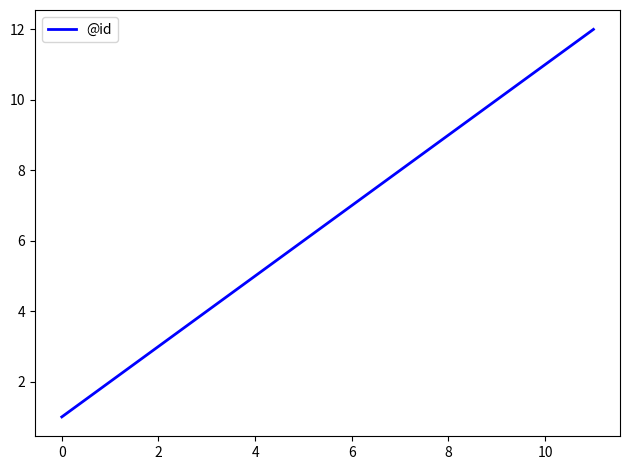

What is the sum of all values?

78